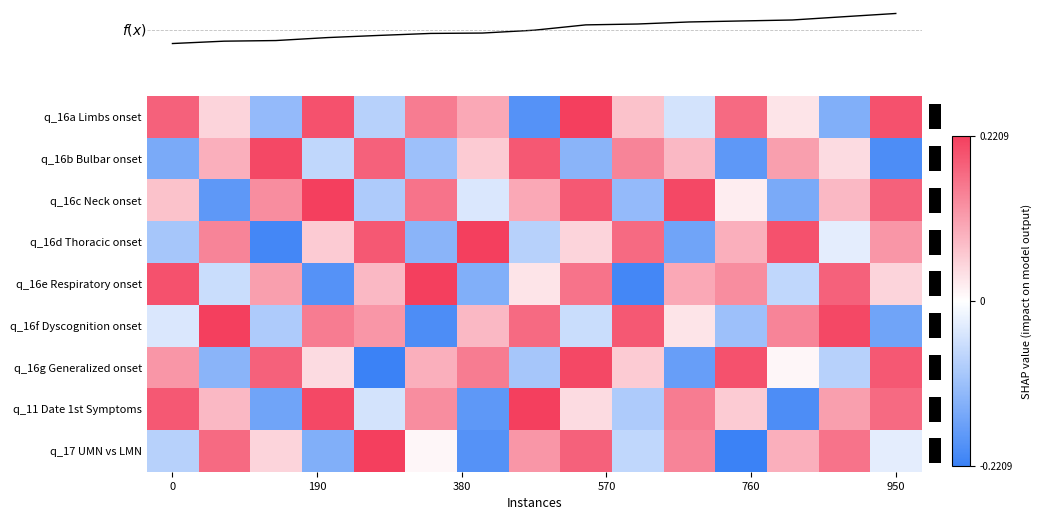

At which category is the sum across all series the highest?

8